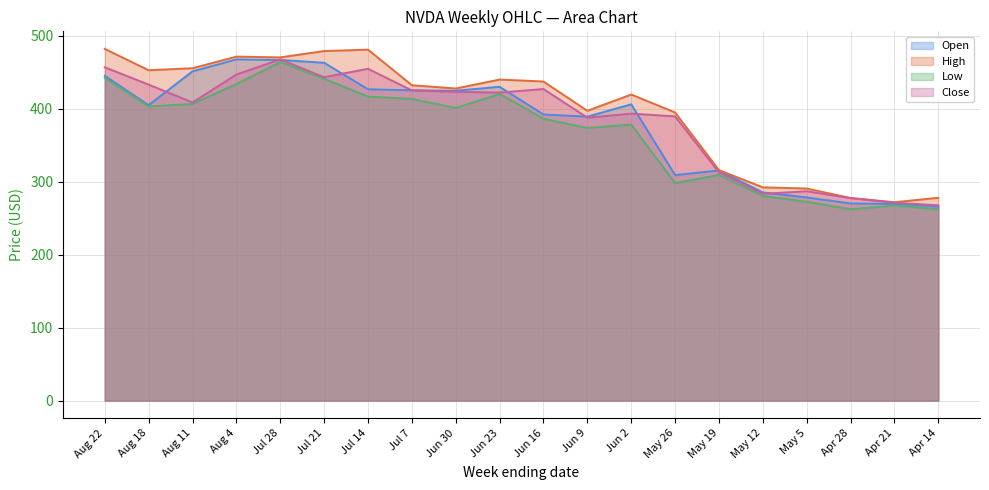

What are all the series names shown in the legend?

Open, High, Low, Close